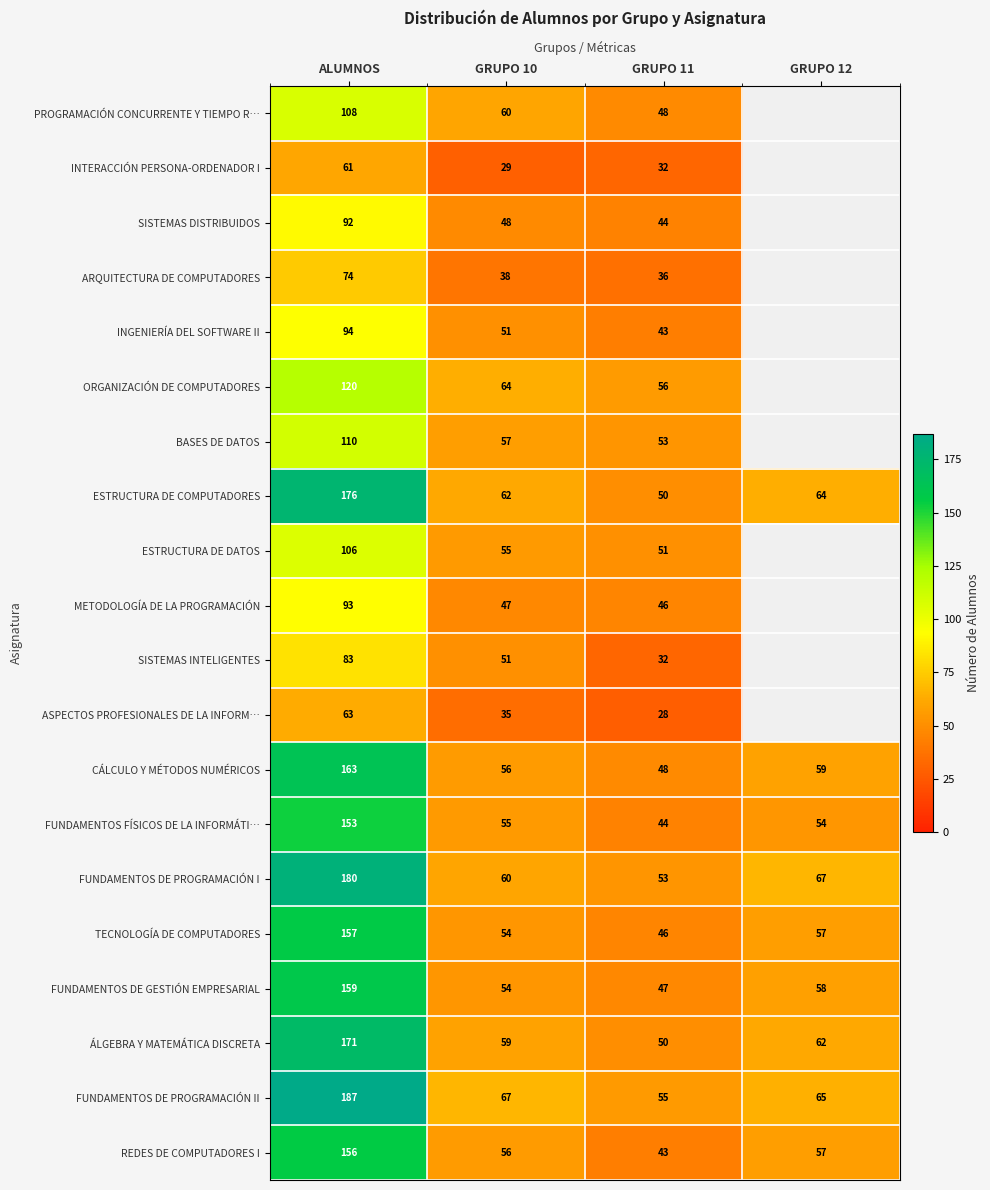

How many data points does each series have?

4